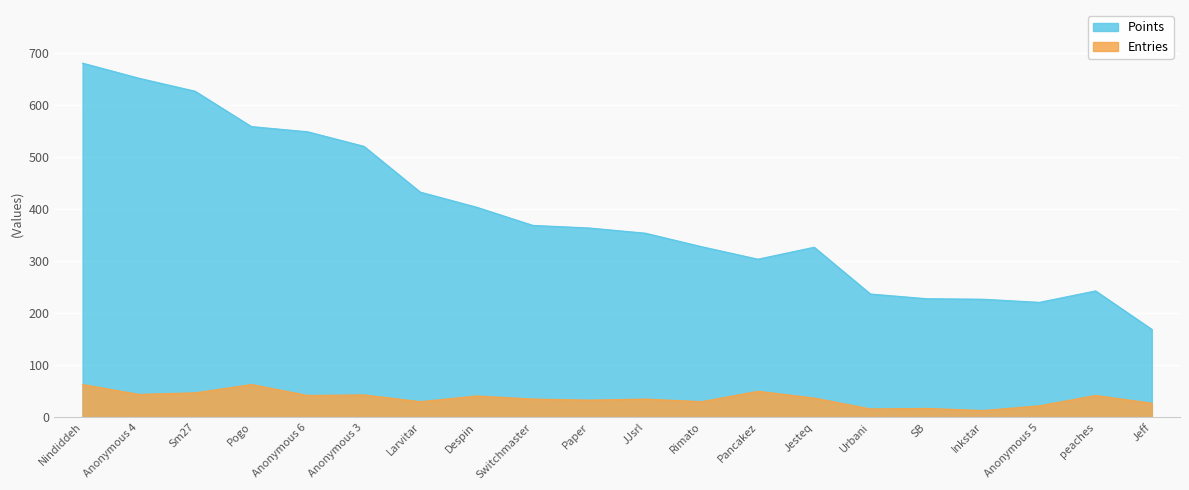

What is the sum of all Points values?

7797